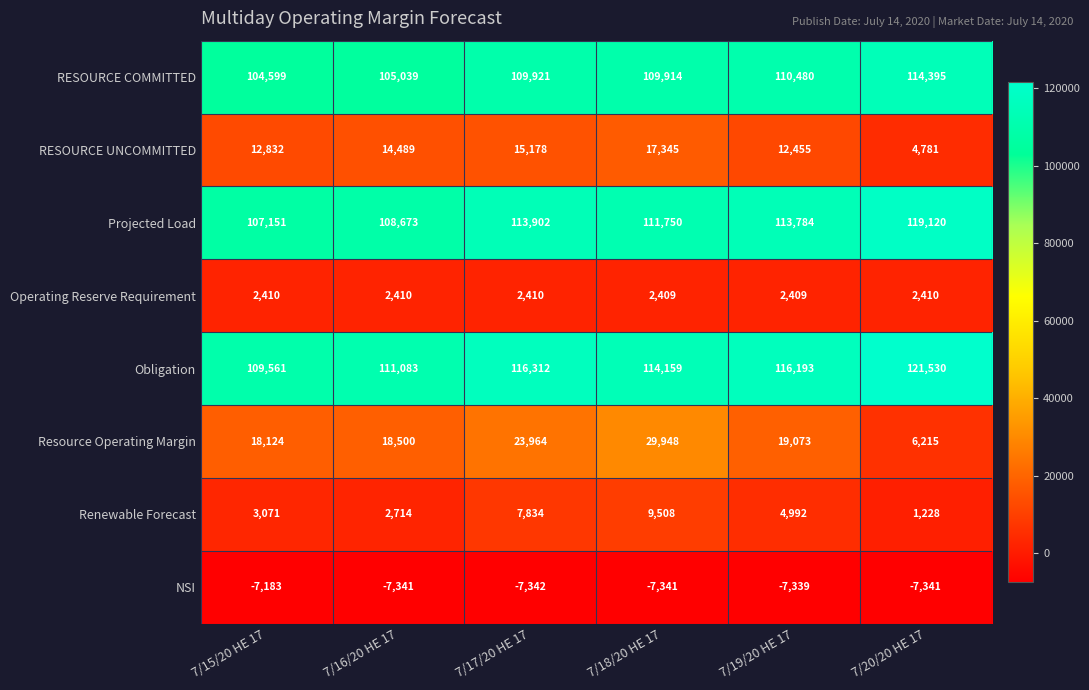

Which series has the largest range (max minus min)?

Resource Operating Margin